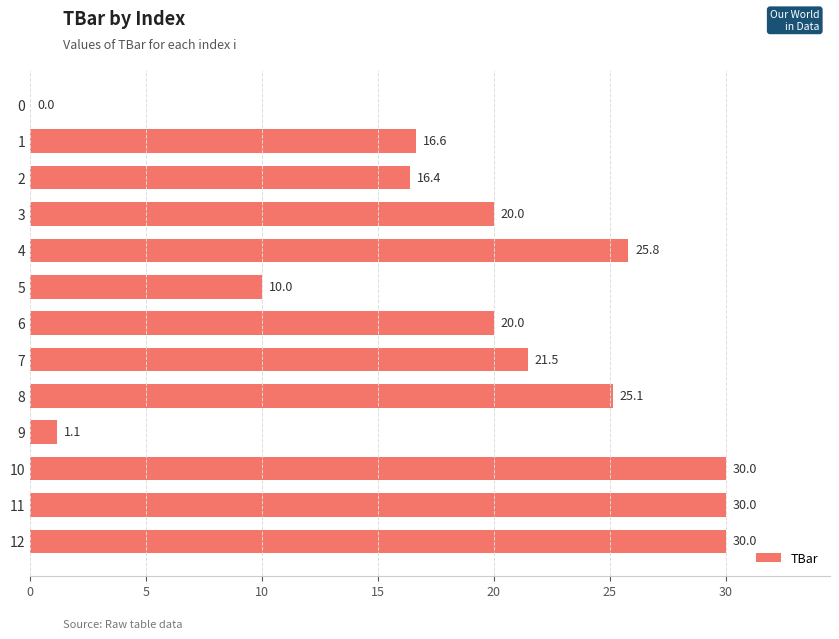

Which has a higher value, 10 or 5?

10